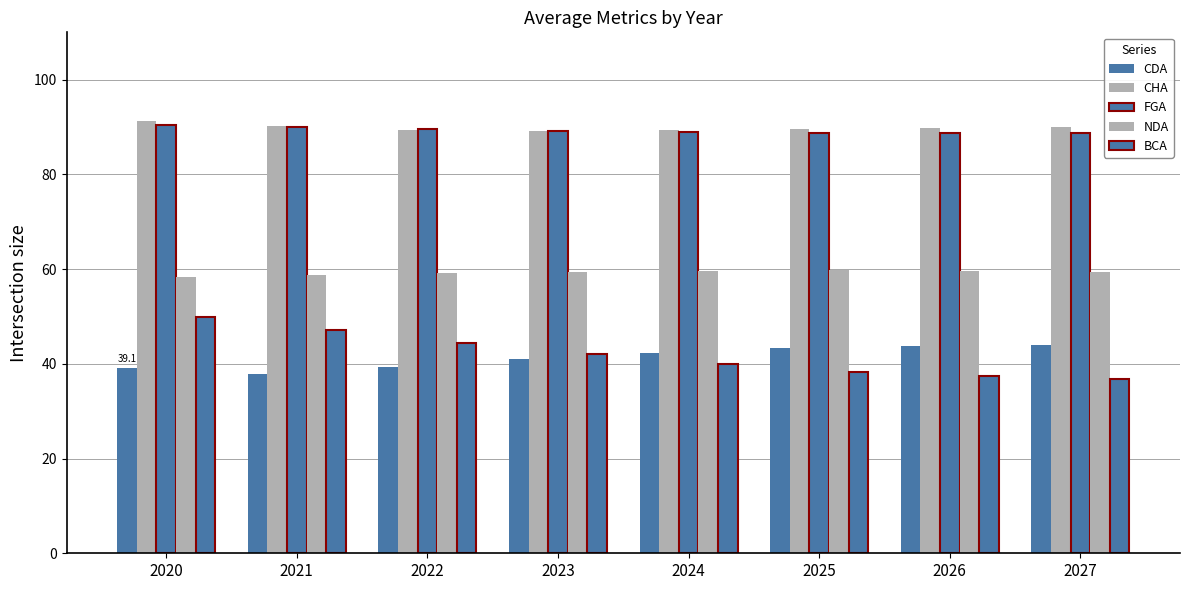

Is the value of CDA at 2021 greater than the value of CHA at 2021?

No